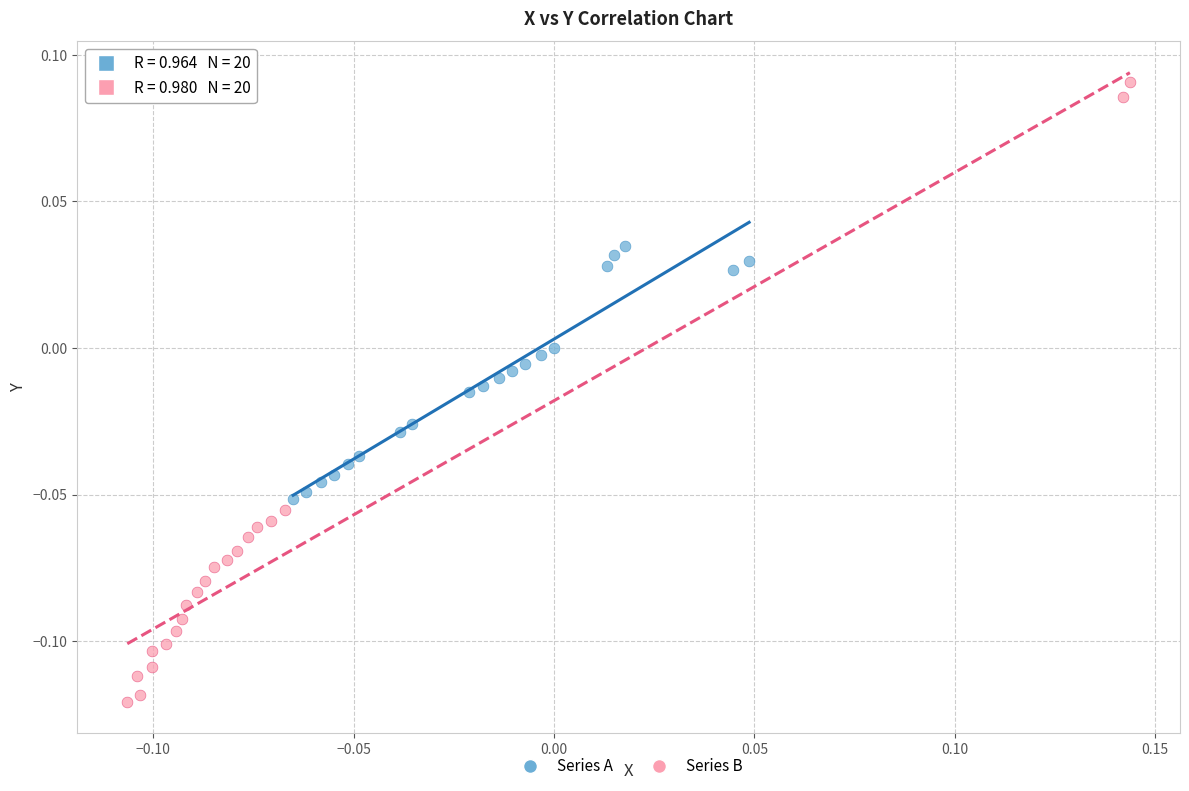

Which series has the largest Y range (max minus min)?

Series B